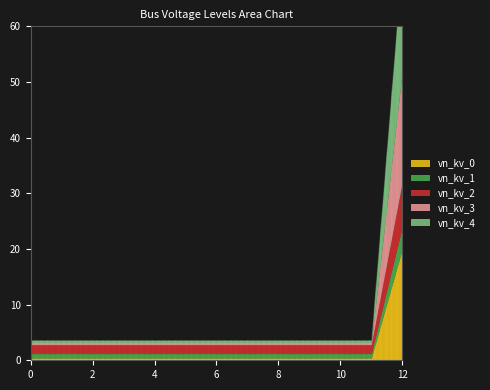

True or false: vn_kv_1 has more than 1 points higher than both neighbors.

False